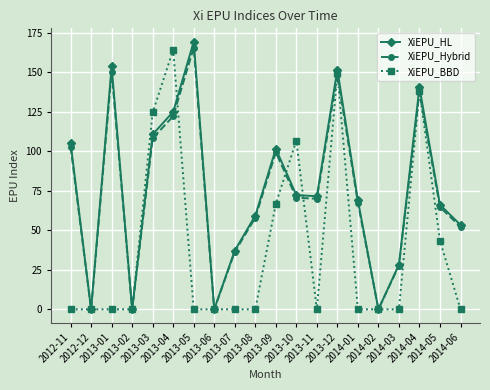

How many lines are shown in the chart?

3